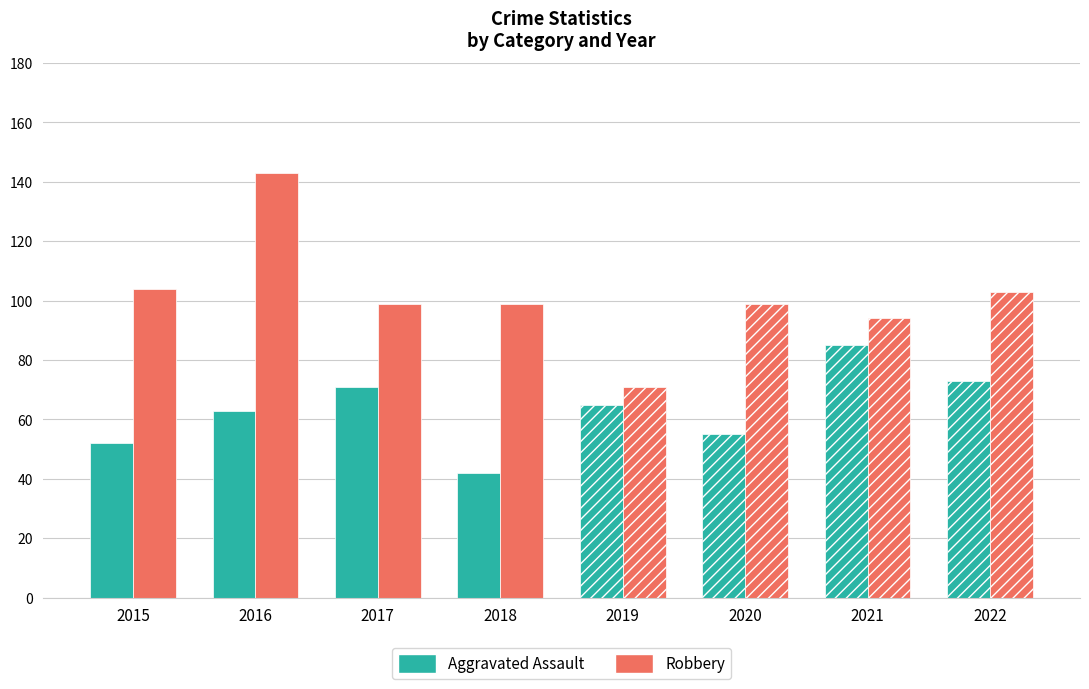

Between 2016 and 2017, which series saw the biggest shift?

Robbery